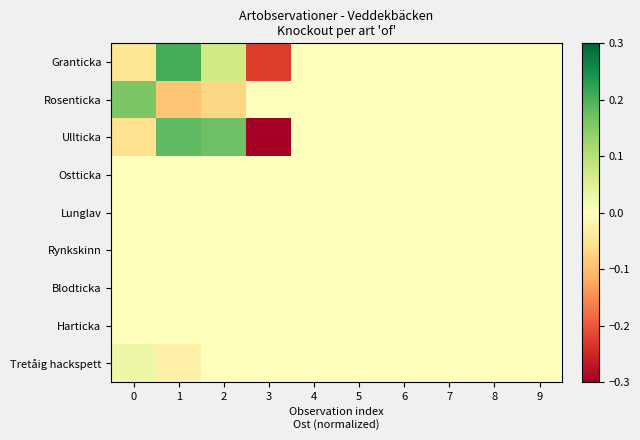

Reading right to left, transcribe all the data shown in this chart.

Granticka: 9=0.0	8=0.0	7=0.0	6=0.0	5=0.0	4=0.0	3=-0.2	2=0.1	1=0.2	0=-0.0
Rosenticka: 9=0.0	8=0.0	7=0.0	6=0.0	5=0.0	4=0.0	3=0.0	2=-0.1	1=-0.1	0=0.2
Ullticka: 9=0.0	8=0.0	7=0.0	6=0.0	5=0.0	4=0.0	3=-0.3	2=0.2	1=0.2	0=-0.1
Ostticka: 9=0.0	8=0.0	7=0.0	6=0.0	5=0.0	4=0.0	3=0.0	2=0.0	1=0.0	0=0.0
Lunglav: 9=0.0	8=0.0	7=0.0	6=0.0	5=0.0	4=0.0	3=0.0	2=0.0	1=0.0	0=0.0
Rynkskinn: 9=0.0	8=0.0	7=0.0	6=0.0	5=0.0	4=0.0	3=0.0	2=0.0	1=0.0	0=0.0
Blodticka: 9=0.0	8=0.0	7=0.0	6=0.0	5=0.0	4=0.0	3=0.0	2=0.0	1=0.0	0=0.0
Harticka: 9=0.0	8=0.0	7=0.0	6=0.0	5=0.0	4=0.0	3=0.0	2=0.0	1=0.0	0=0.0
Tretåig hackspett: 9=0.0	8=0.0	7=0.0	6=0.0	5=0.0	4=0.0	3=0.0	2=0.0	1=-0.0	0=0.0